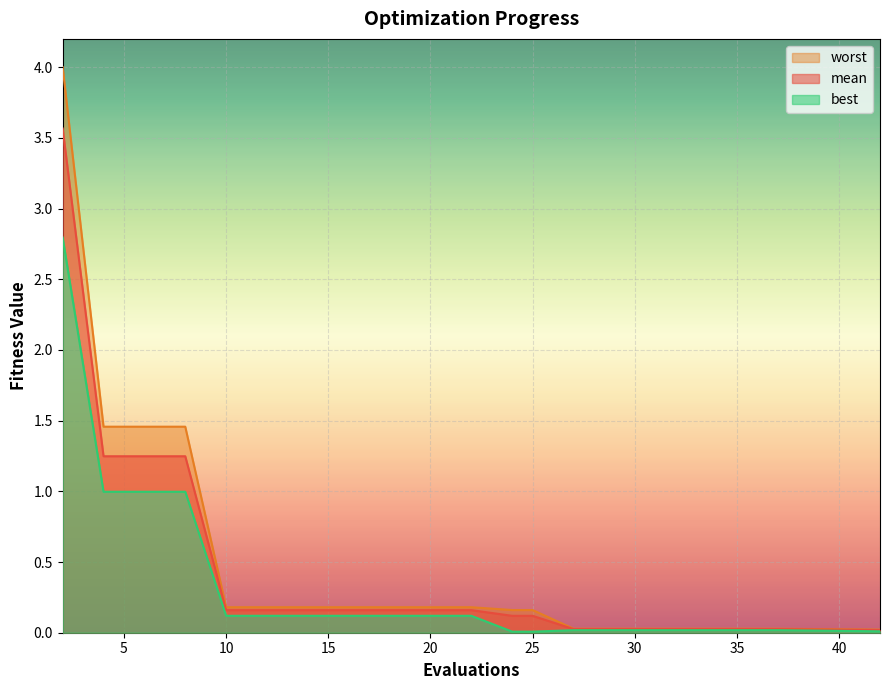

What is the greatest value displayed?

4.0